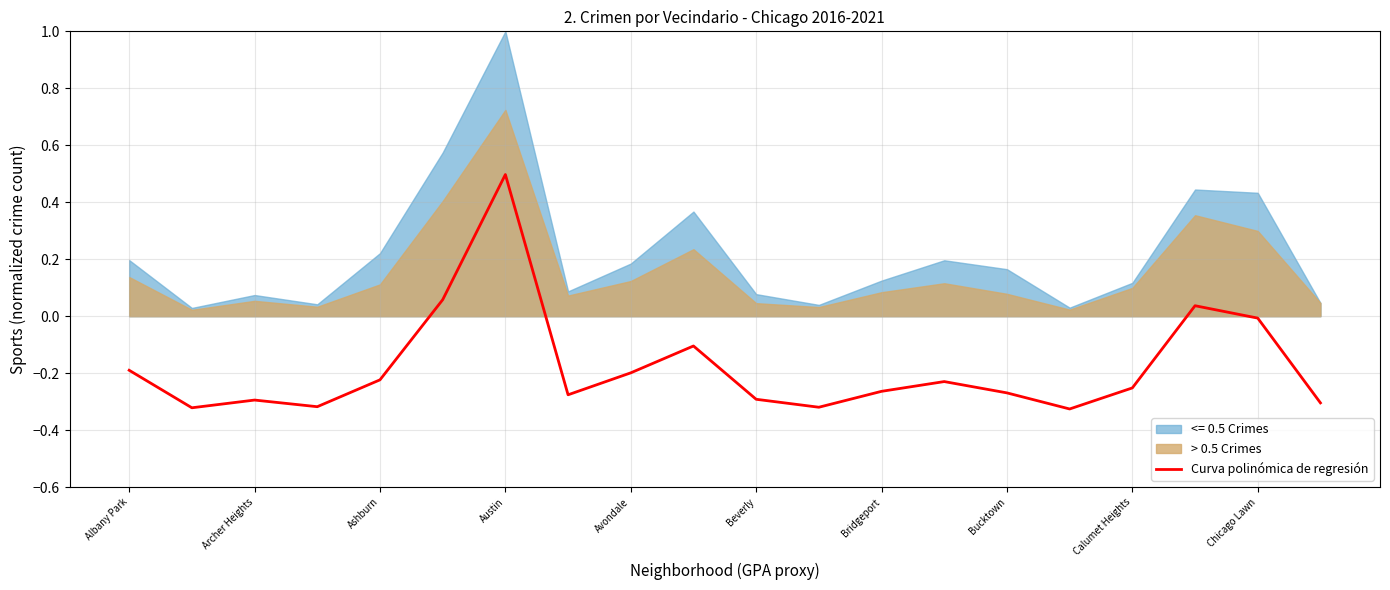

What is the minimum value shown in the chart?

-0.3